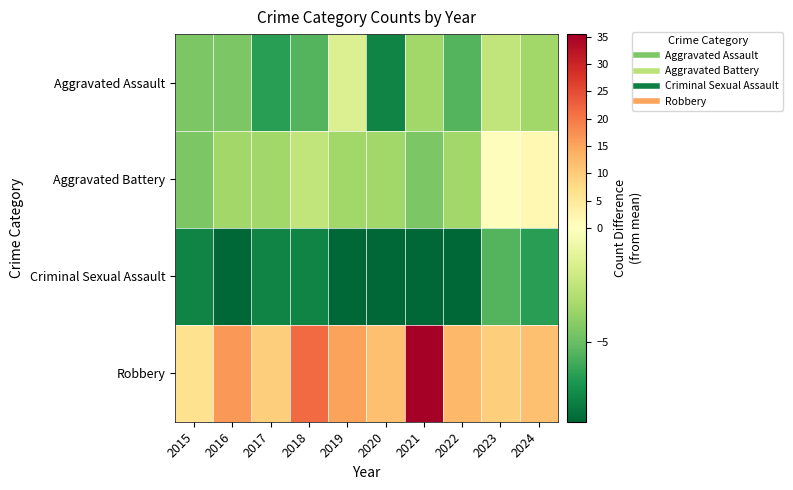

Which has a higher value, 2016 or 2020?

2016